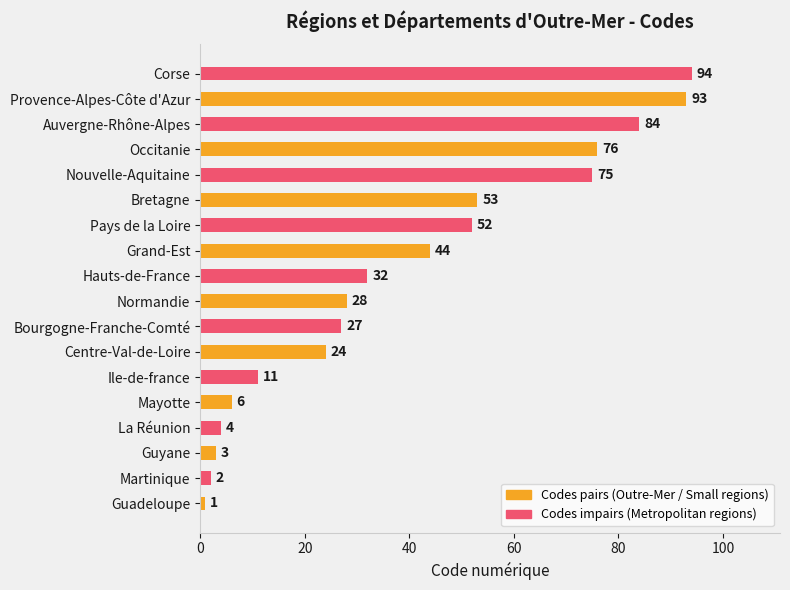

What is the minimum value for Codes pairs (Outre-Mer / Small regions)?

1